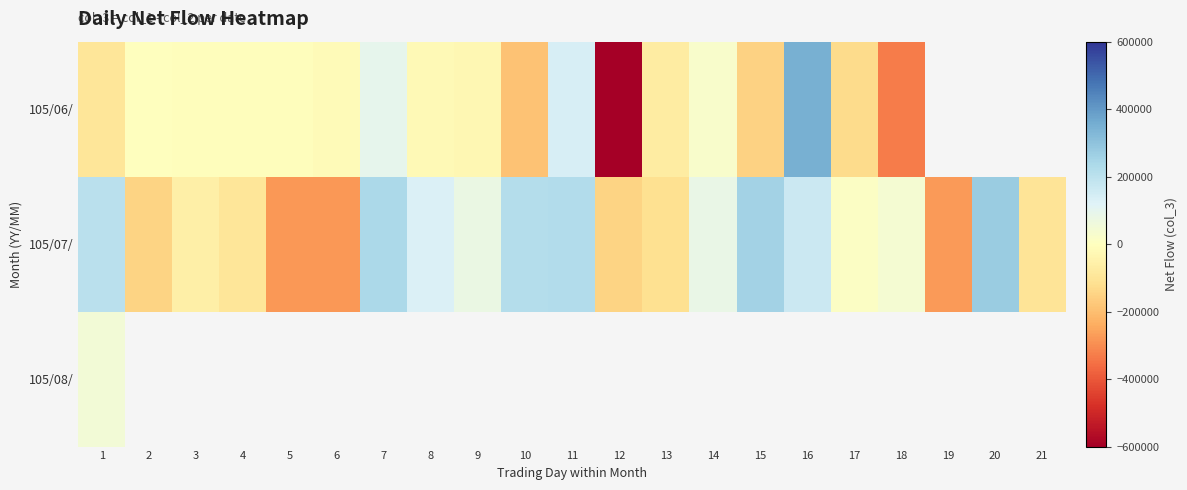

At how many categories does at least one series exceed -354838?

21